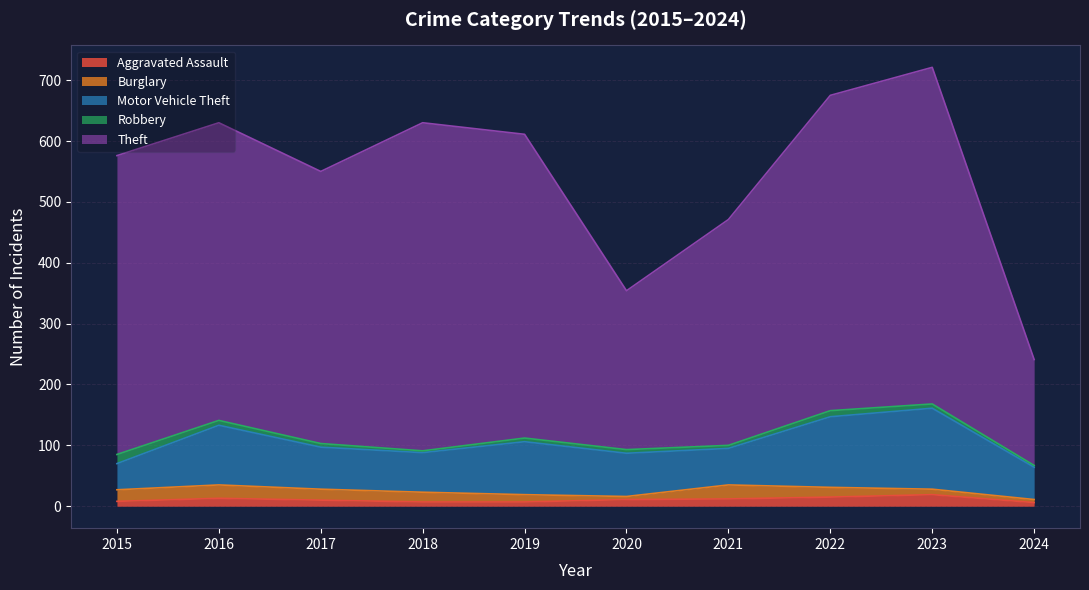

At which label is Theft closest to 363?

2021